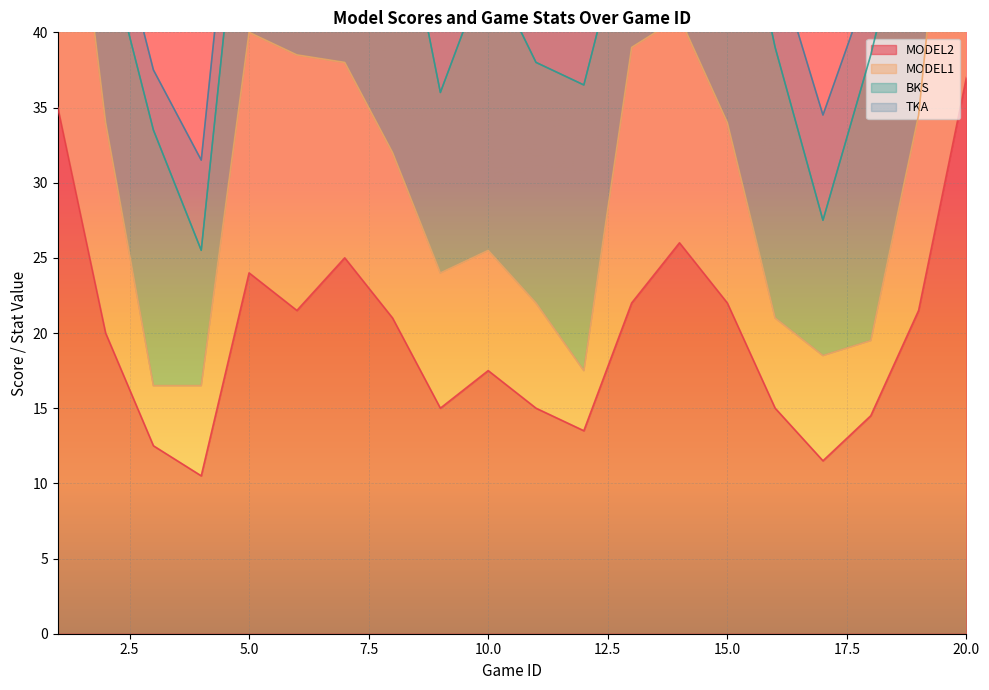

At which category does the chart reach its minimum across all series?

4